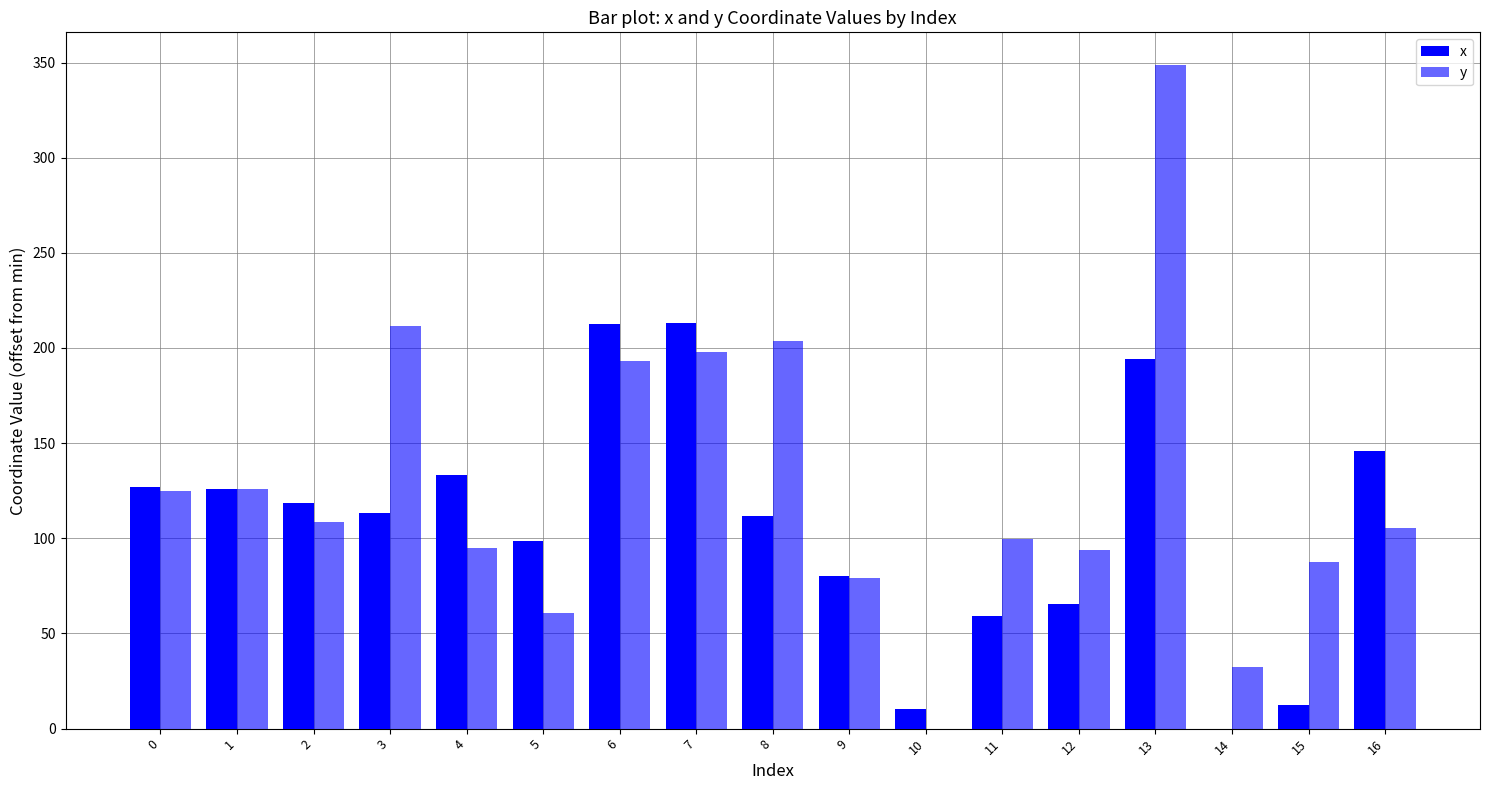

Are the bars horizontal?

No